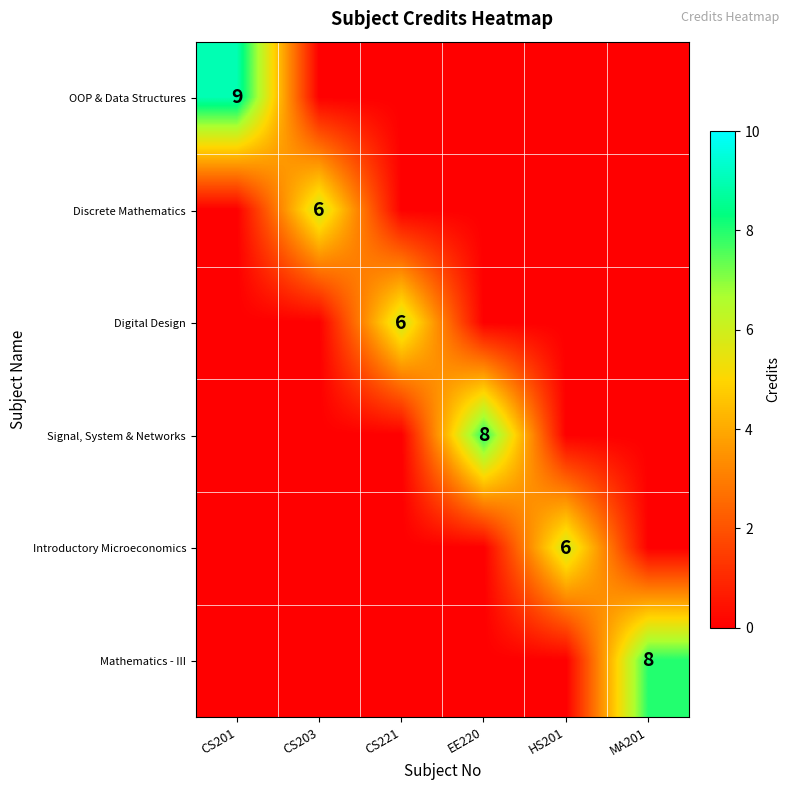

The value of Digital Design at CS221 is 6. True or false?

True